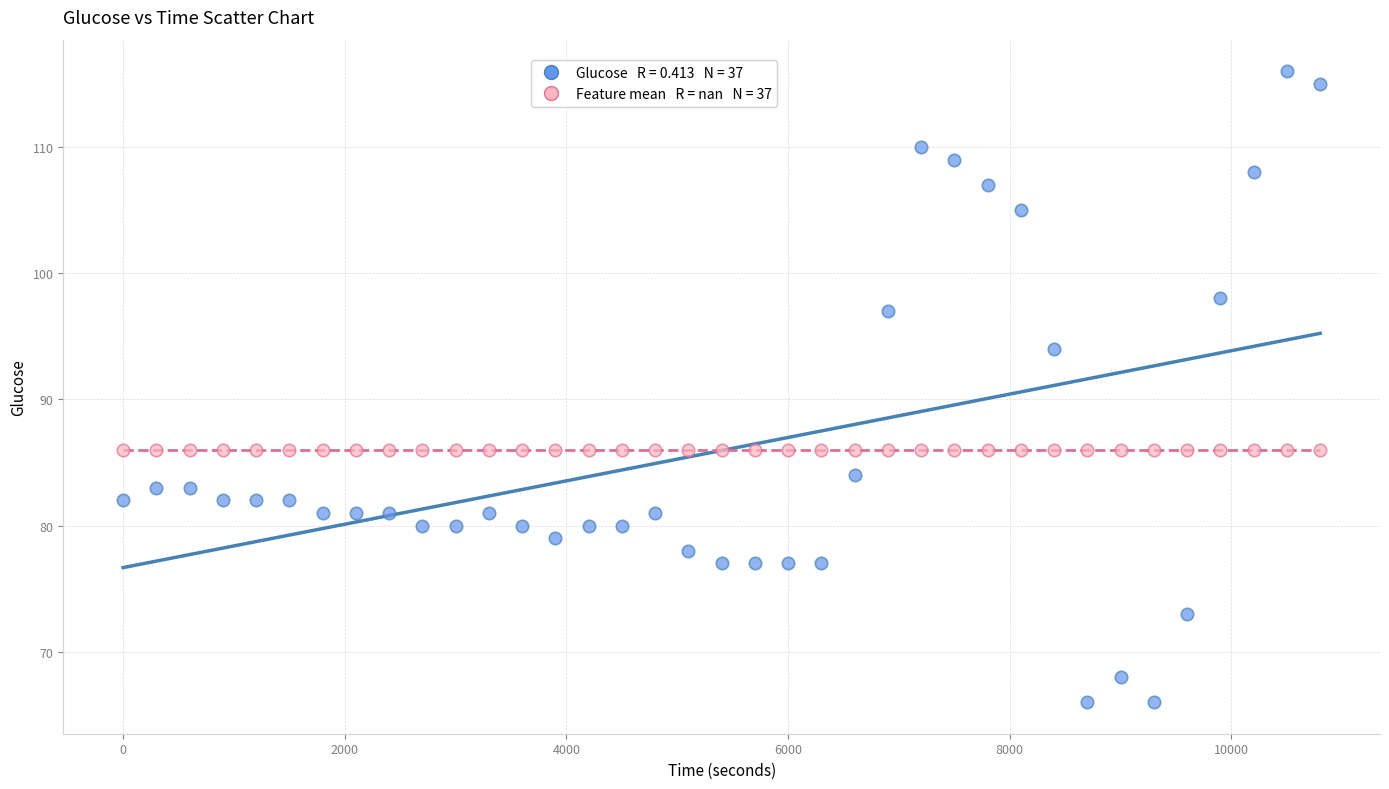

Across all series, what Y value is closest to 91?

94.0